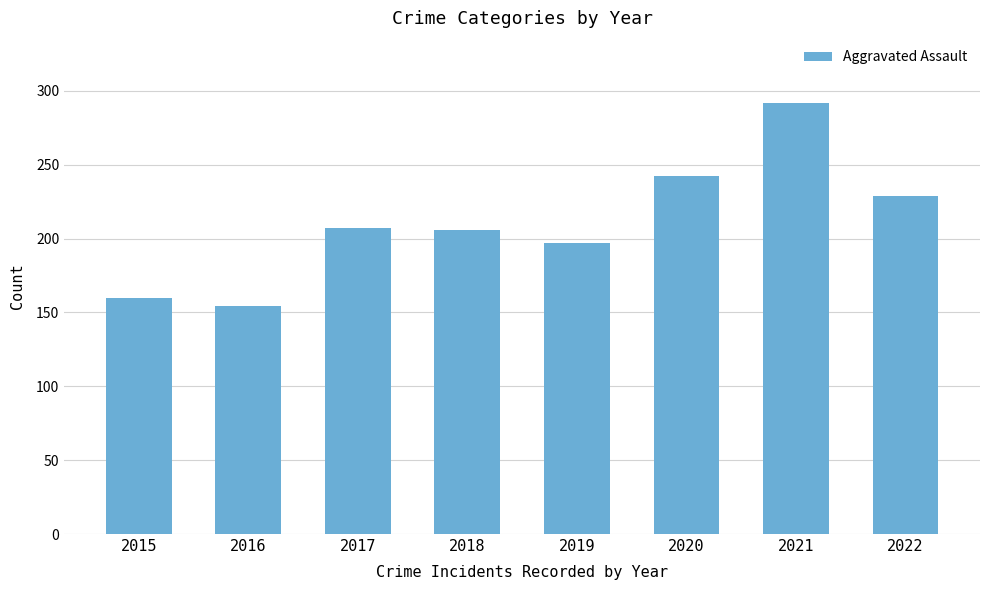

What is the ratio of the value at 2019 to the value at 2020?

0.8